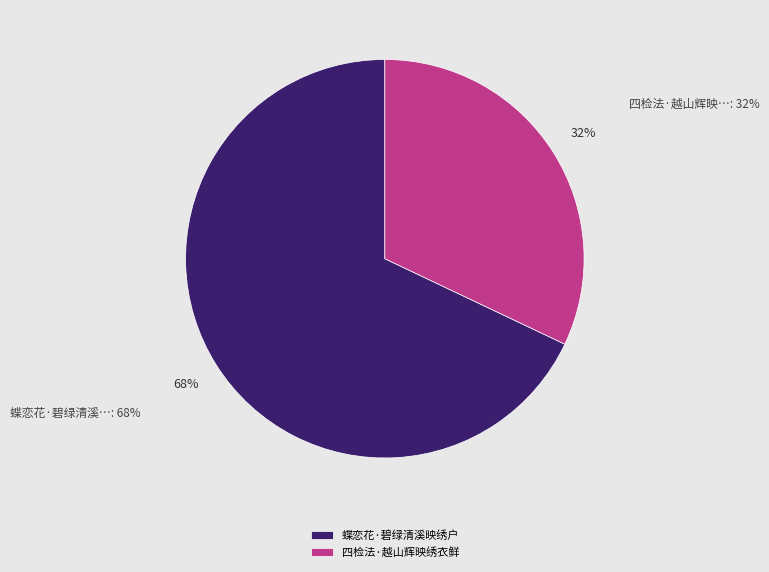

Does 蝶恋花·碧绿清溪映绣户 represent more than half of the total?

Yes